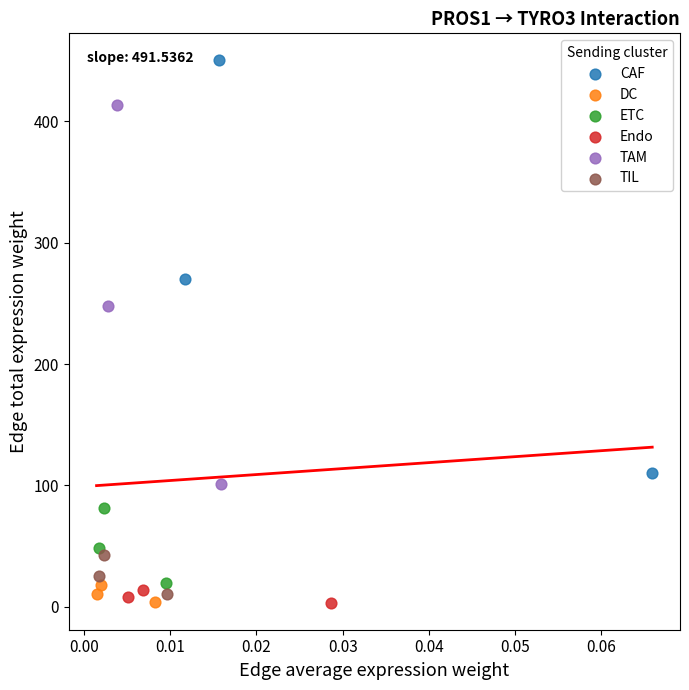

Which series reaches the maximum Y coordinate?

CAF